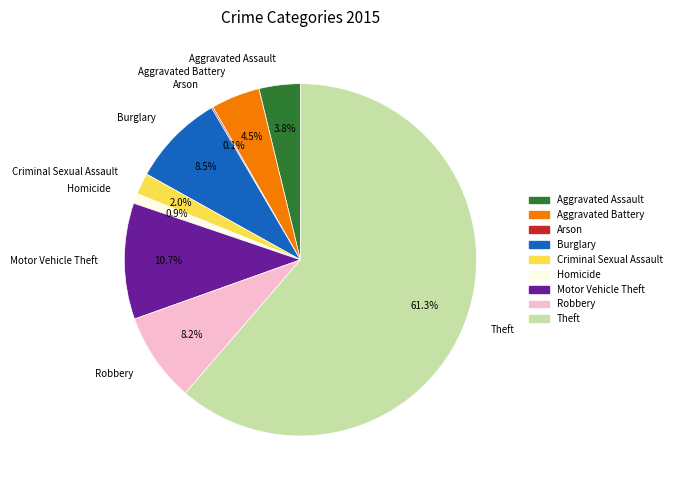

To the nearest percent, what percentage of the pie is Theft?

61%